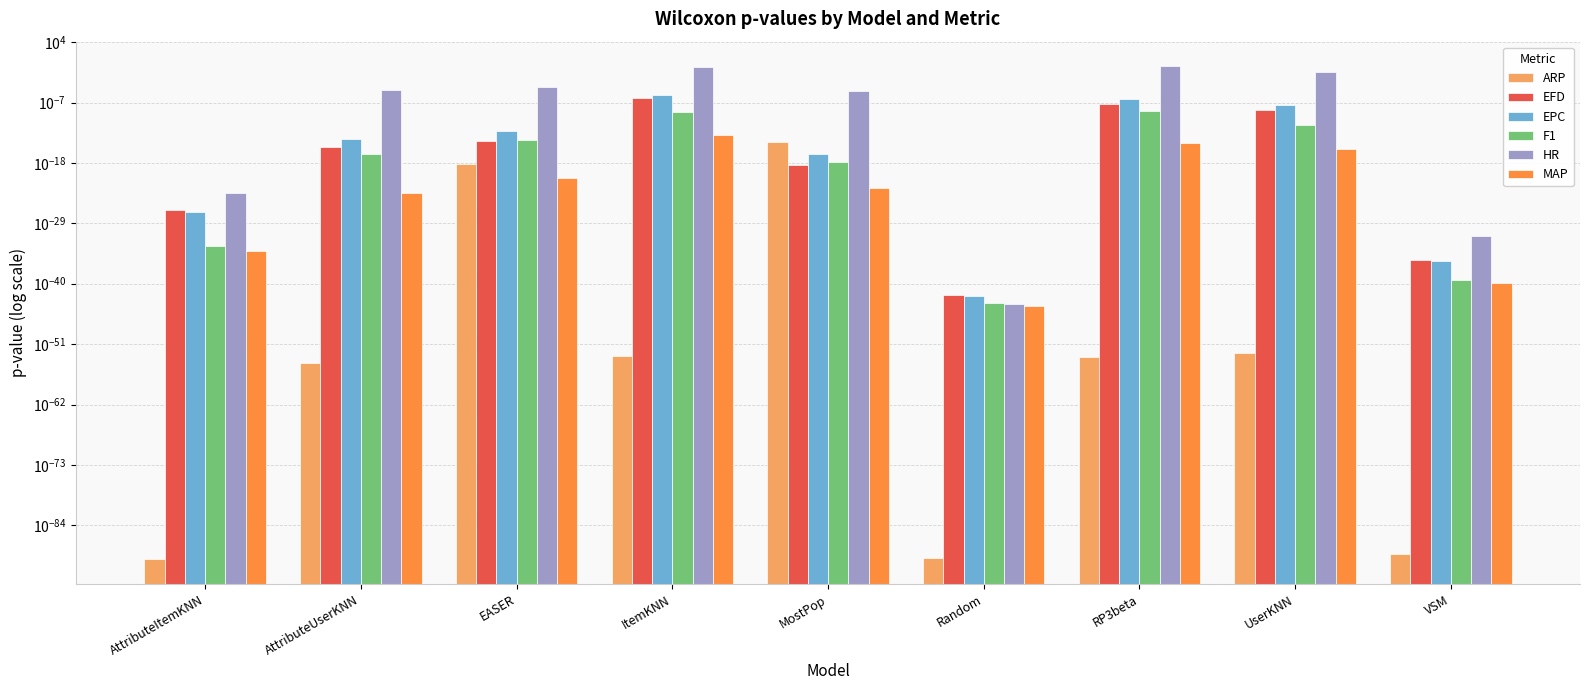

Which label corresponds to the largest value in the chart?

RP3beta